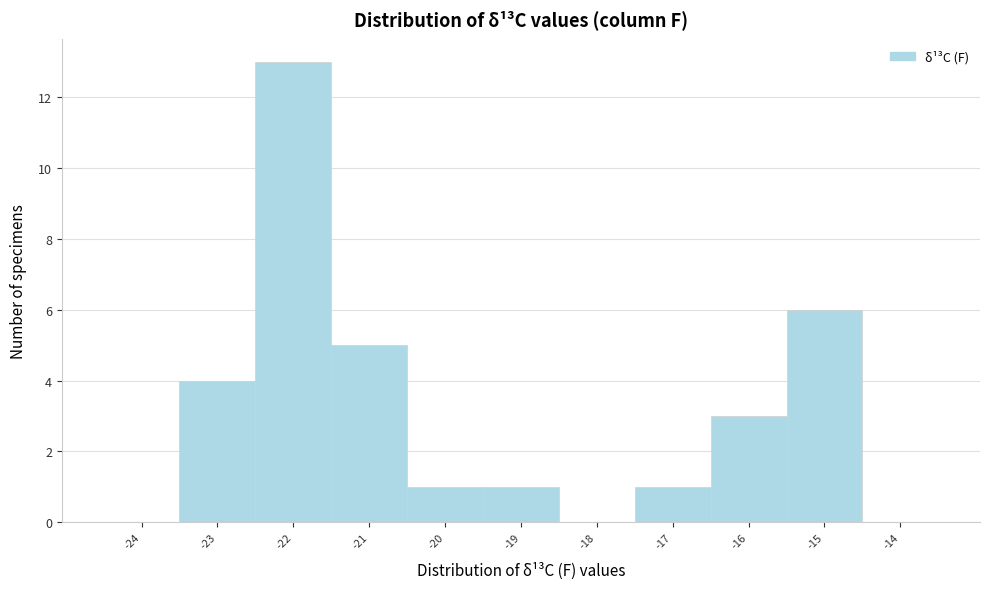

How tall is the bar that spans -20.5 to -19.5 on the x-axis? The values are not printed on the chart, so give them approximately, as read against the axis.

1